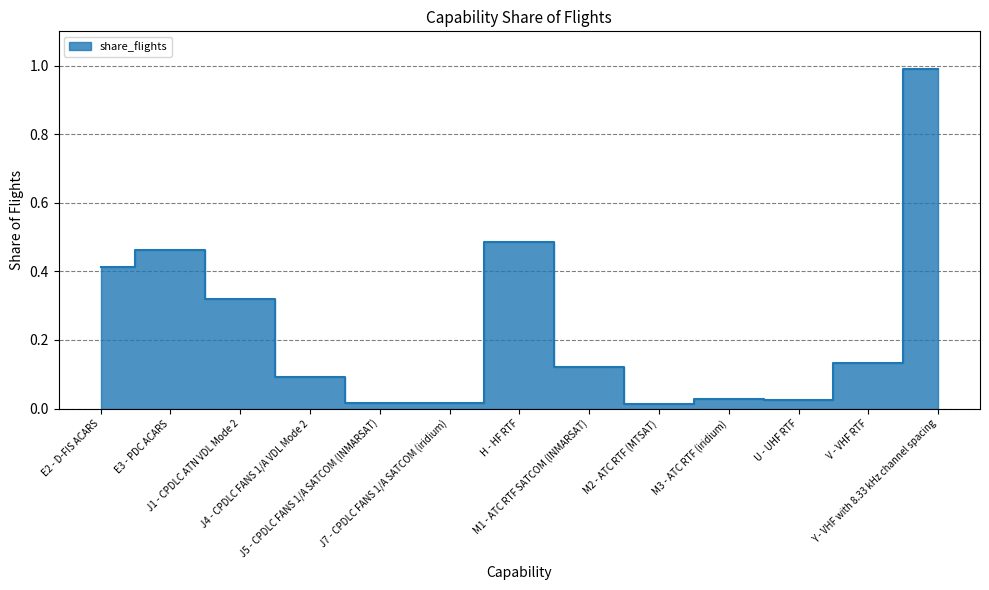

What is the difference between the second highest and second lowest values?

0.5